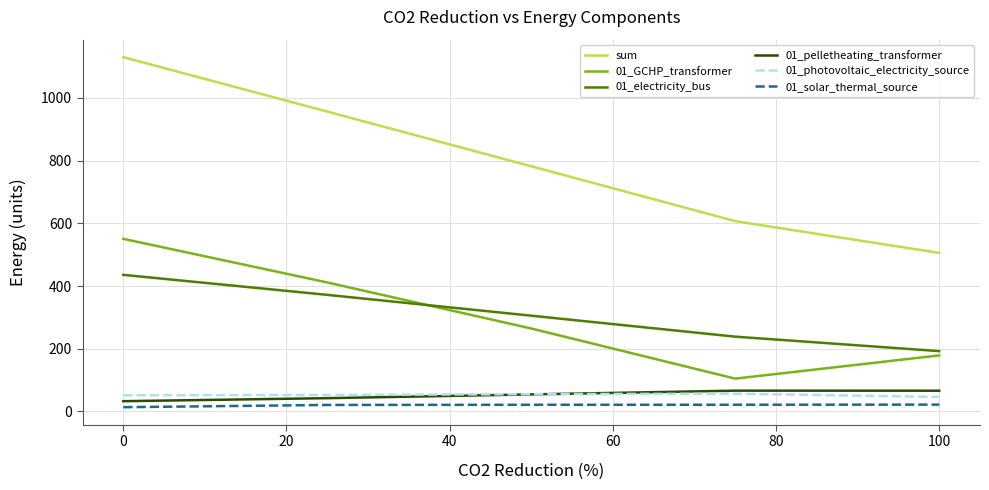

What is the sum of all 01_pelletheating_transformer values?

262.3